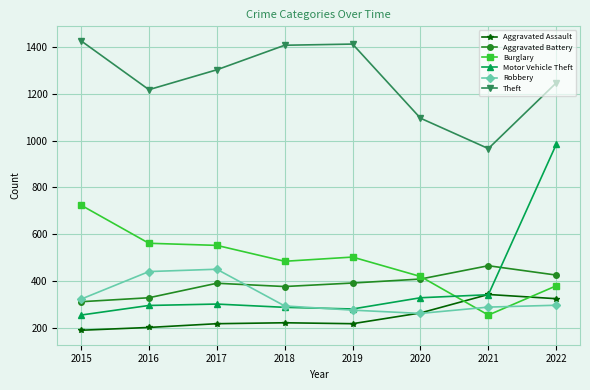

Where is Robbery nearest to the value 355?

2015